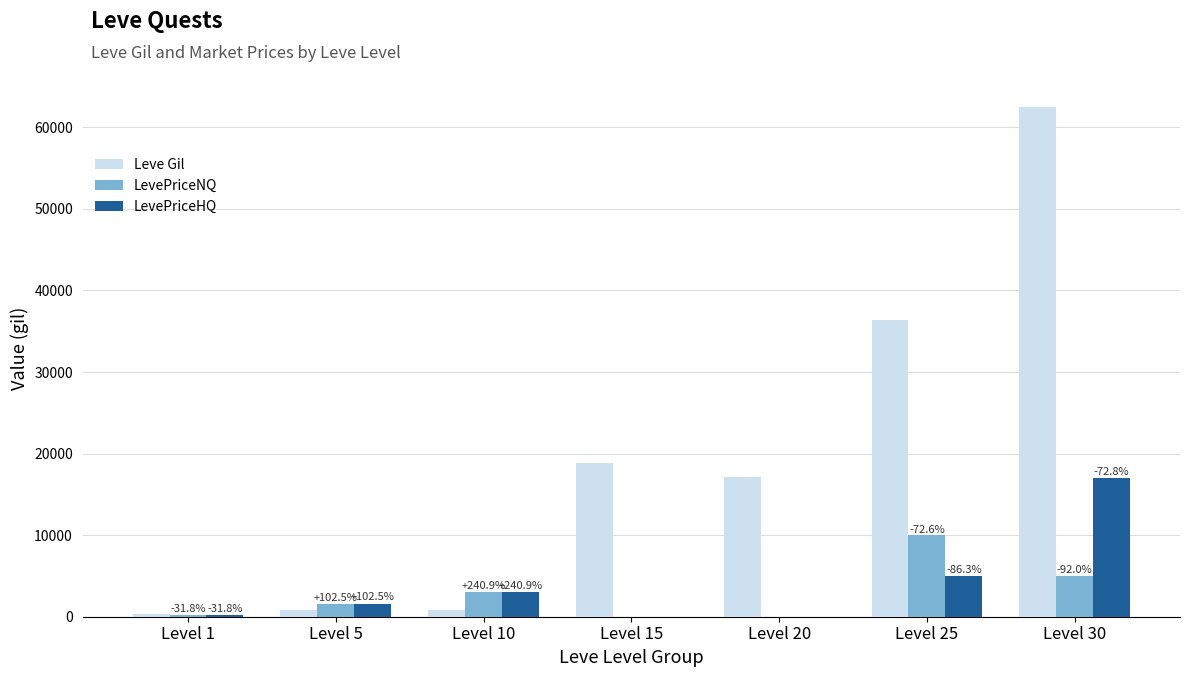

Where is Leve Gil nearest to the value 31445?

Level 25